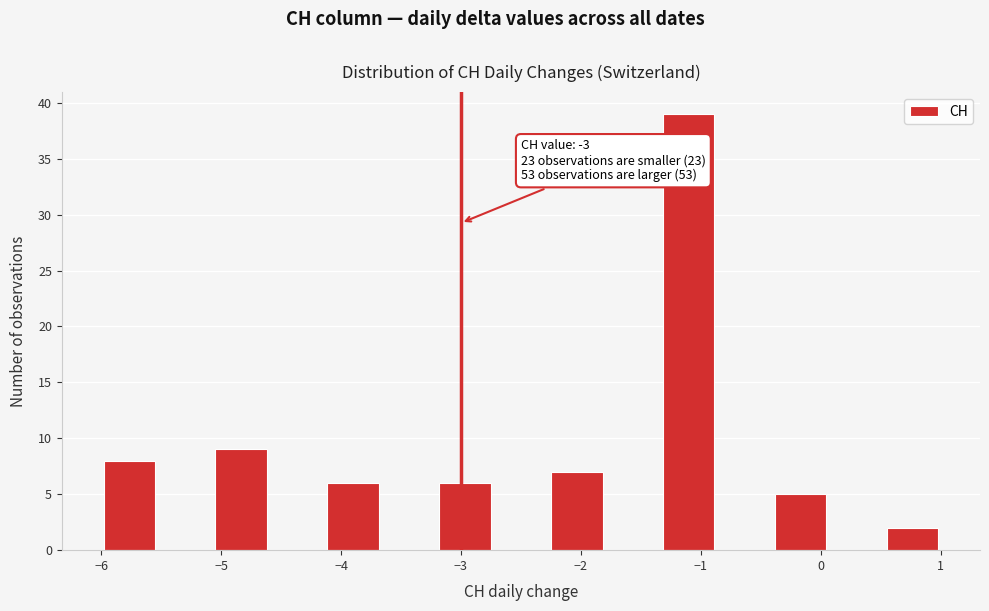

Which range on the x-axis has the tallest bar?

-1.3 to -0.9